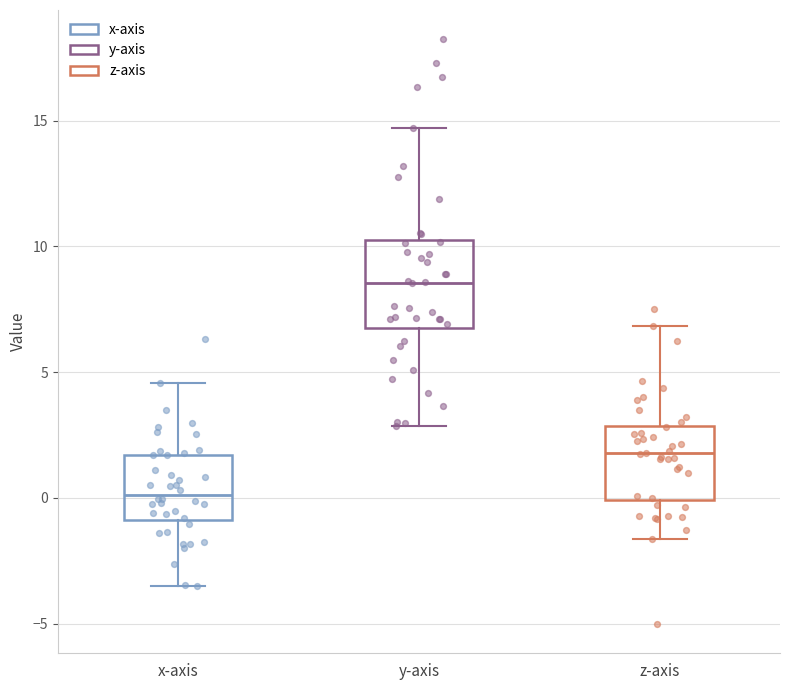

Which box's median line is the lowest?

x-axis